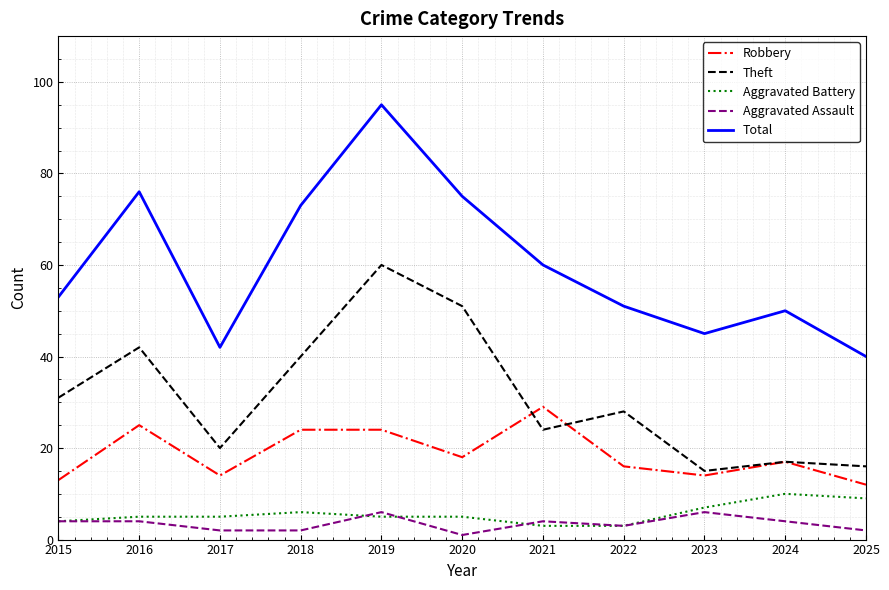

Which series has the widest spread of values?

Total